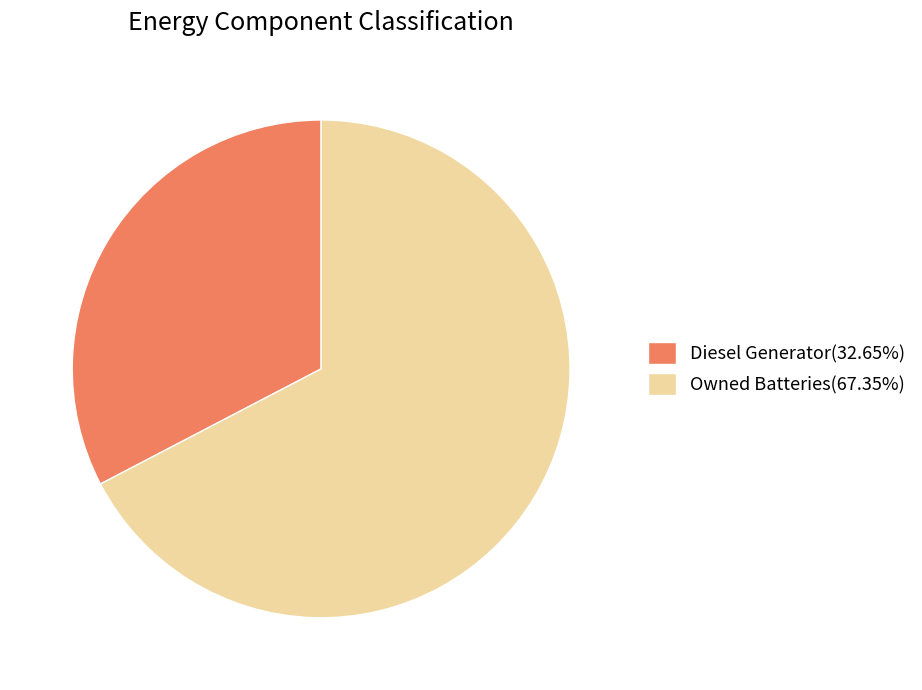

Is the sum of Owned Batteries(67.35%) and Diesel Generator(32.65%) greater than half?

Yes